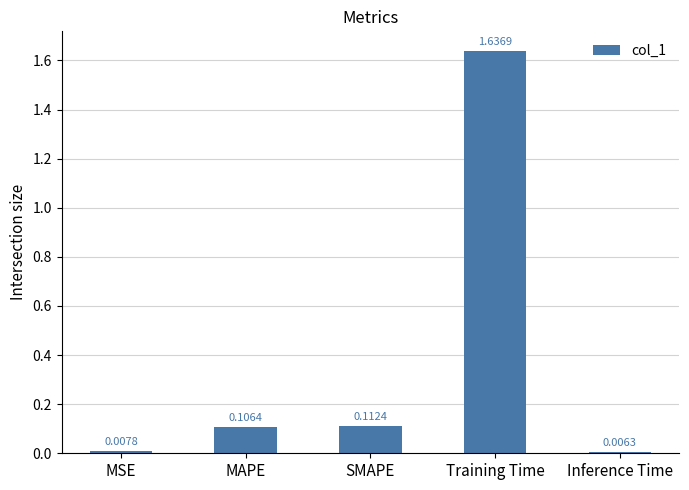

What position from the right is MSE?

5